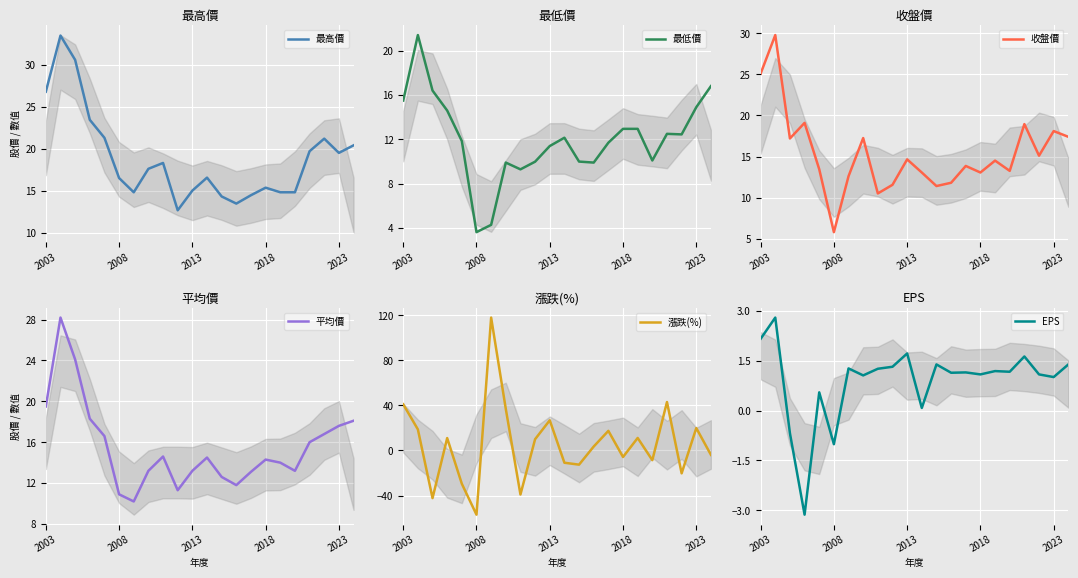

True or false: 最高價 has a value of 19.5 at 2023.

True